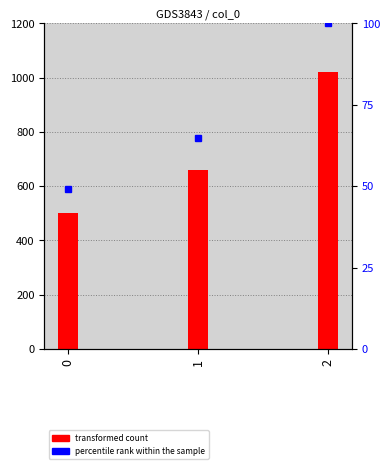

Rank the categories by value from lowest to highest.

0, 1, 2